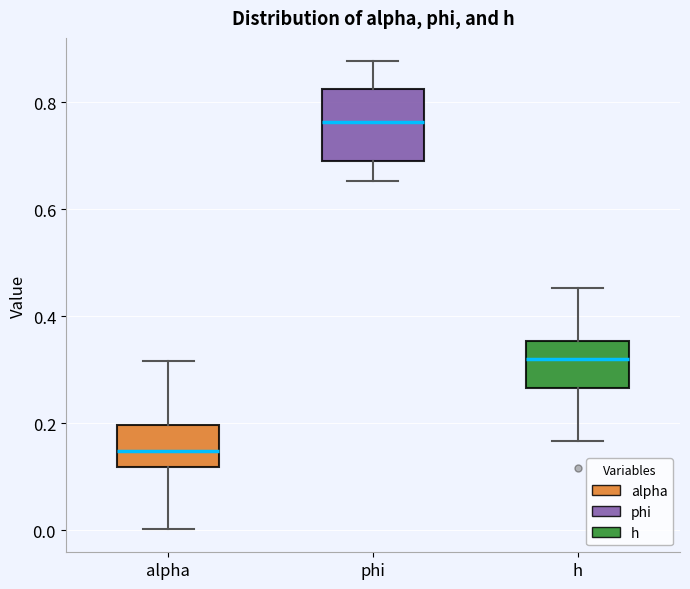

Where does the median line of the box for h sit on the y-axis? The values are not printed on the chart, so give them approximately, as read against the axis.

0.32